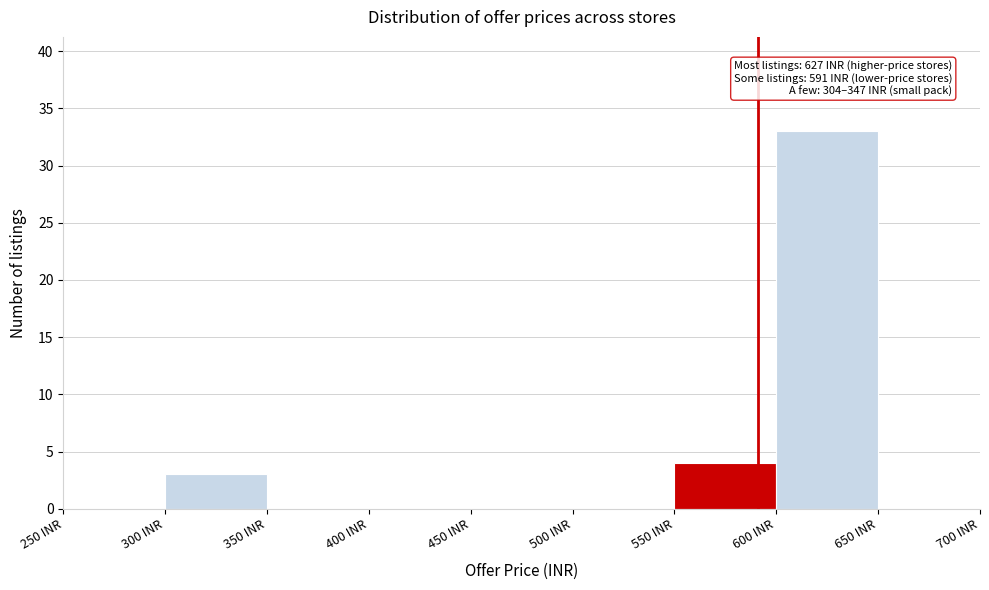

Which range on the x-axis has the tallest bar?

600 to 650